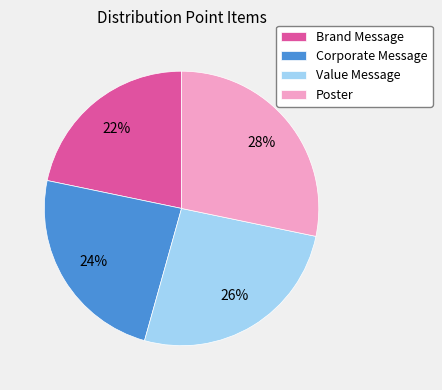

Which has a higher value, Corporate Message or Value Message?

Value Message